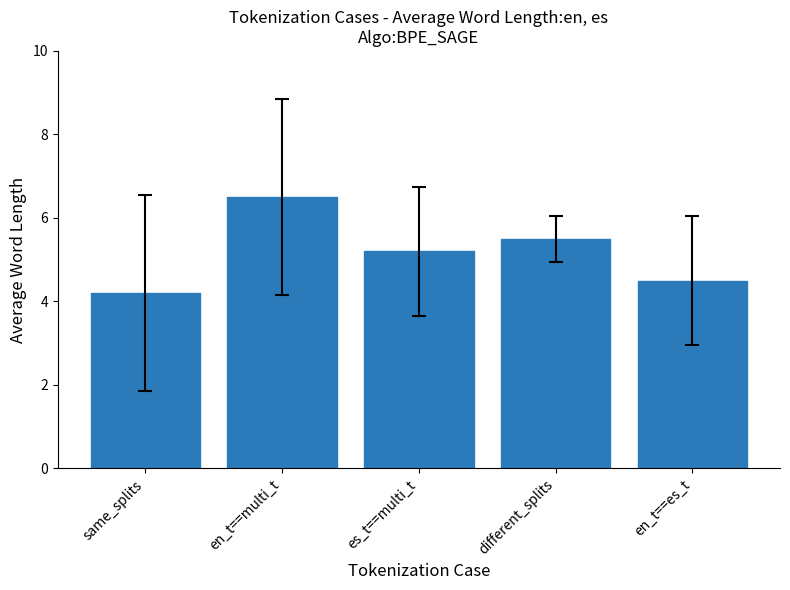

What is the difference between the second highest and second lowest values?

1.0